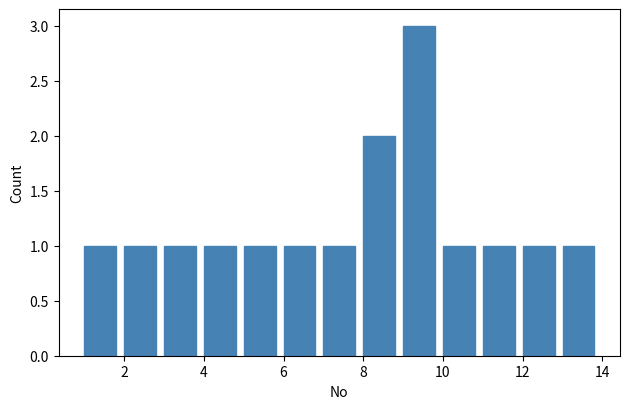

Reading left to right, transcribe this chart: for each bar, give the range it covers on the x-axis and its height. The values are not printed on the chart, so give them approximately, as read against the axis.

1 to 2: 1
2 to 3: 1
3 to 4: 1
4 to 5: 1
5 to 6: 1
6 to 7: 1
7 to 8: 1
8 to 9: 2
9 to 10: 3
10 to 11: 1
11 to 12: 1
12 to 13: 1
13 to 14: 1